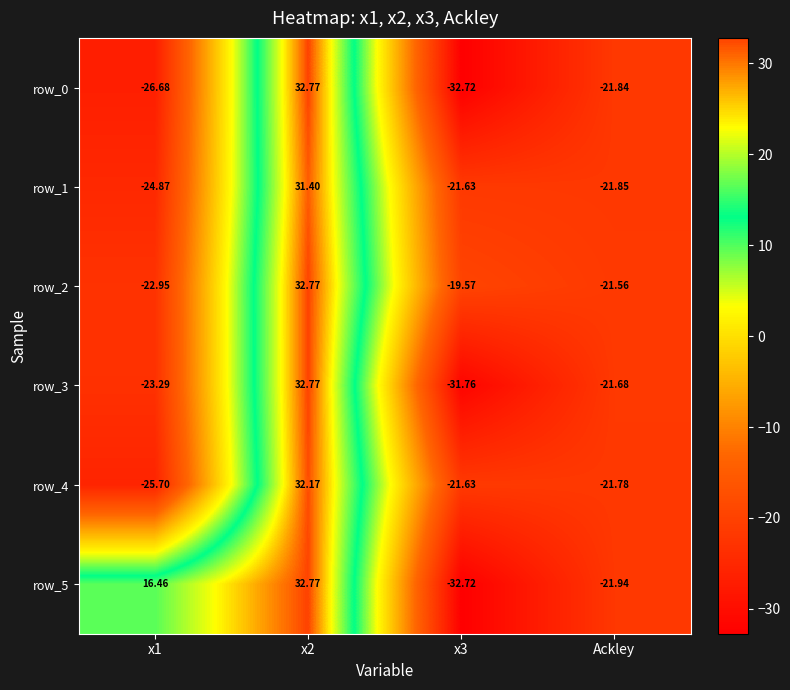

The row_3 series shows -31.8 at x3. True or false?

True